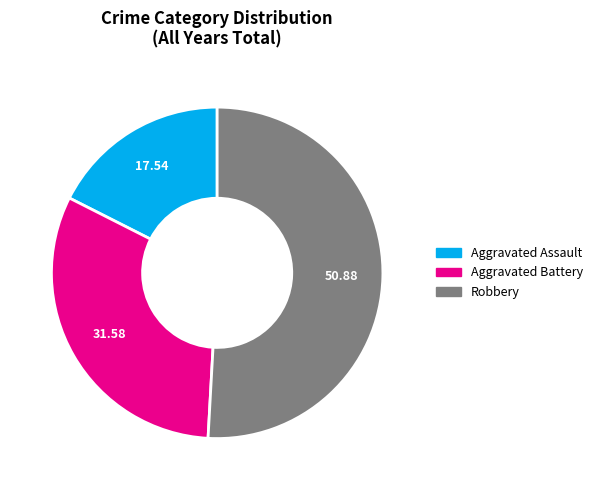

Is there a majority slice in this chart?

Yes